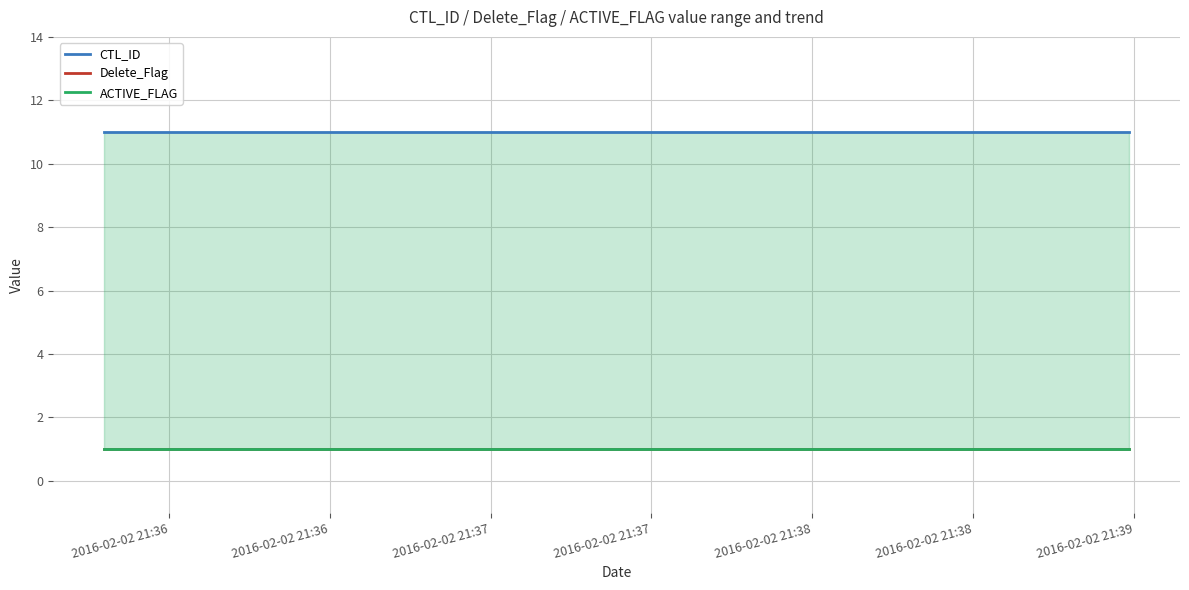

The Delete_Flag series shows 1 at 2016-02-02 21:37. True or false?

True